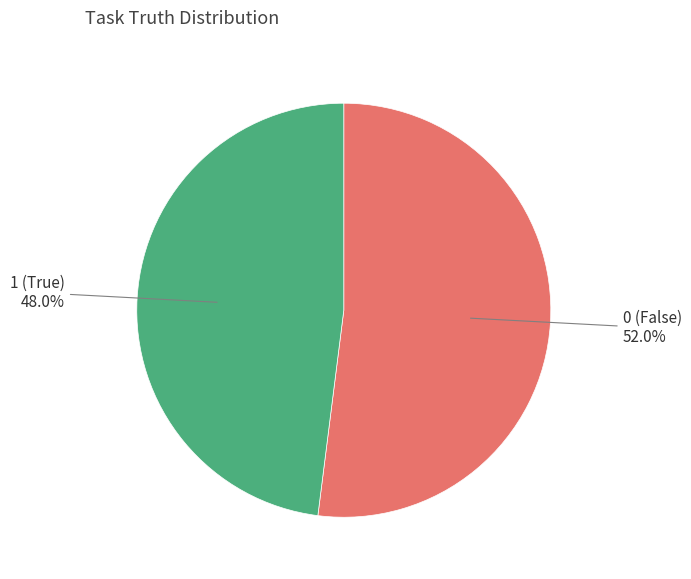

Is there a majority slice in this chart?

Yes